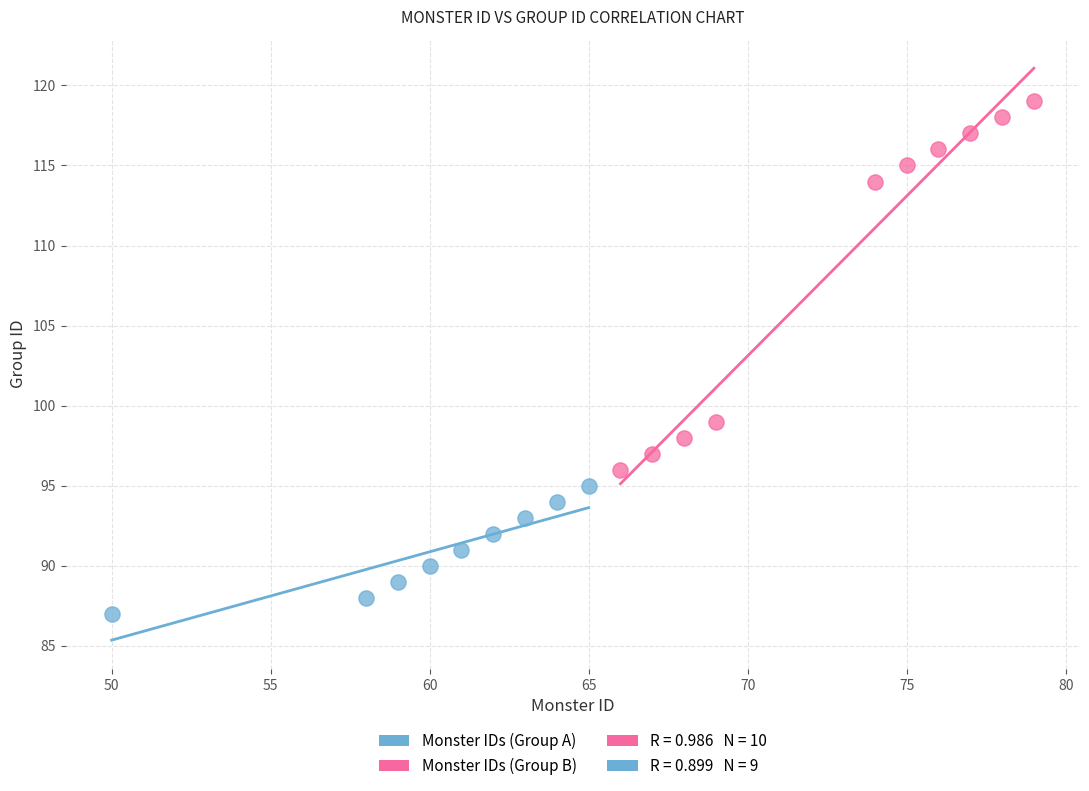

Which series reaches the minimum Y coordinate?

Monster IDs (Group A)